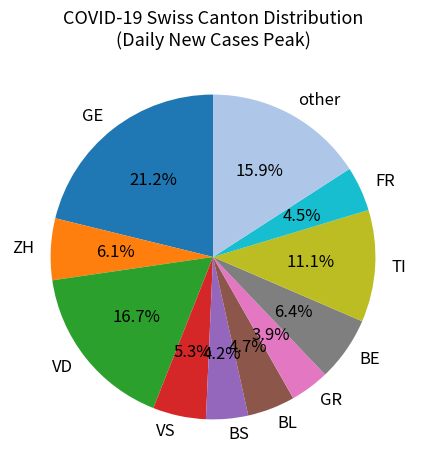

What is the largest slice in the pie chart?

GE